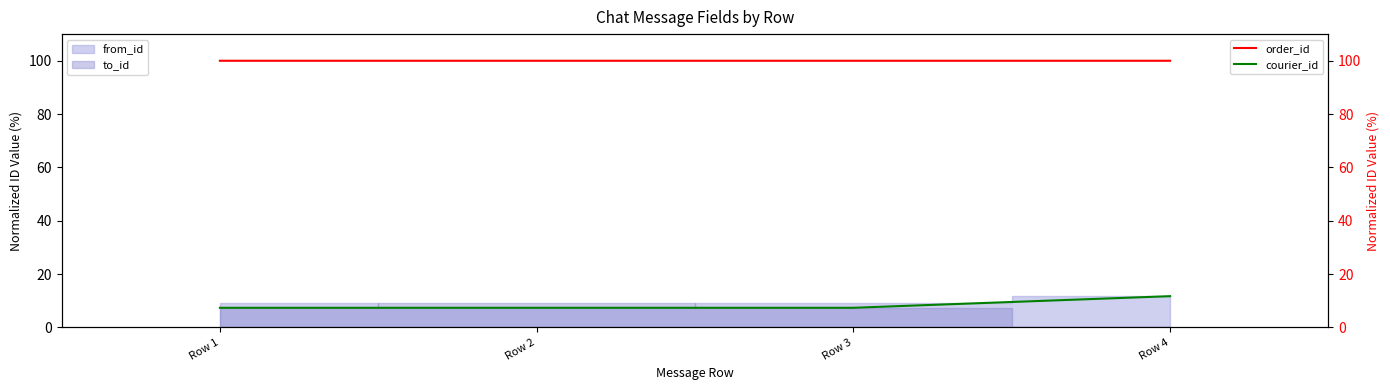

Reading right to left, extract all data points from this chart.

order_id: 100.0	100.0	100.0	100.0
courier_id: 11.7	7.3	7.3	7.3